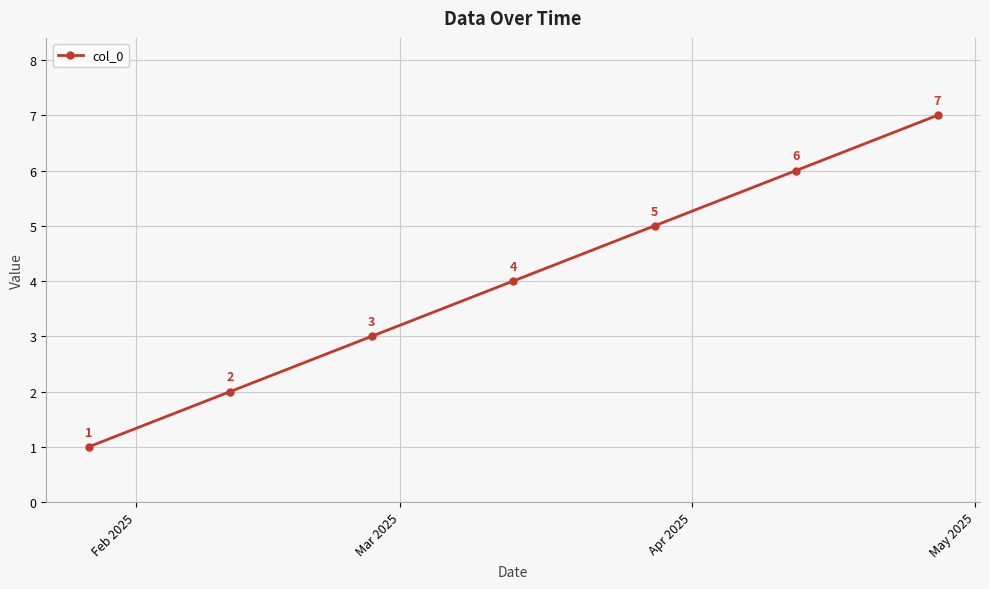

True or false: the data has more than 0 interior local peaks.

False